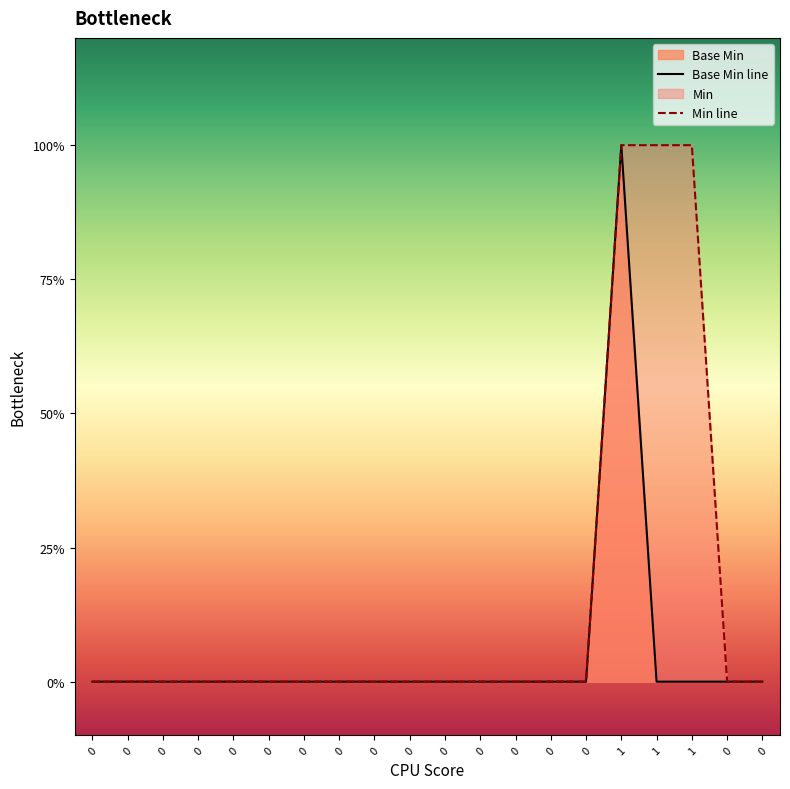

True or false: Min line has a value of 2 at 1.

False